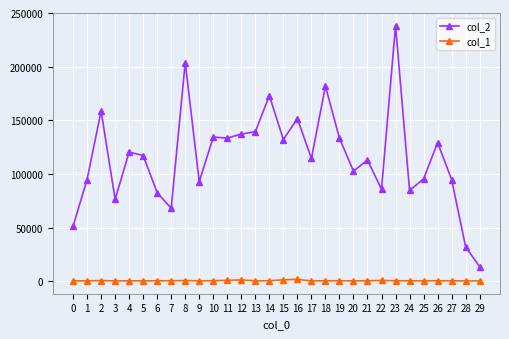

How many series are shown in this chart?

2